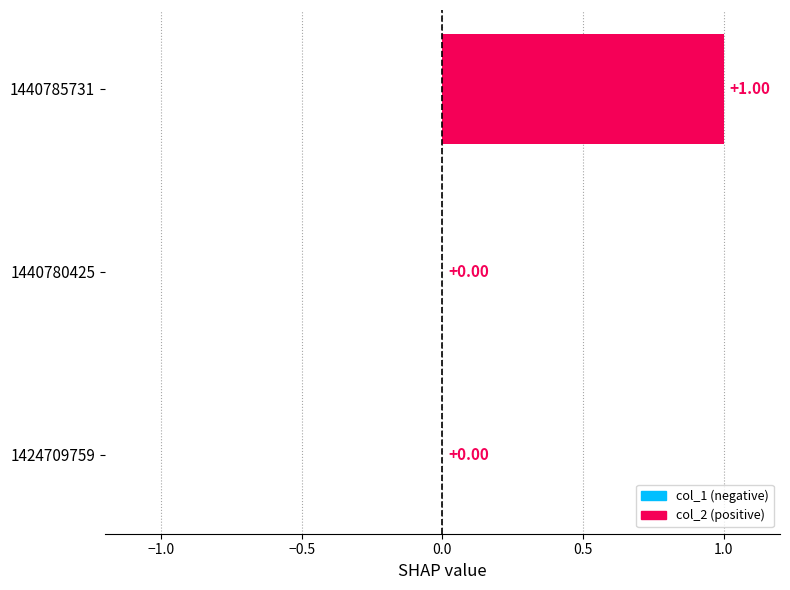

Which has a higher value, 1440785731 or 1440780425?

1440785731